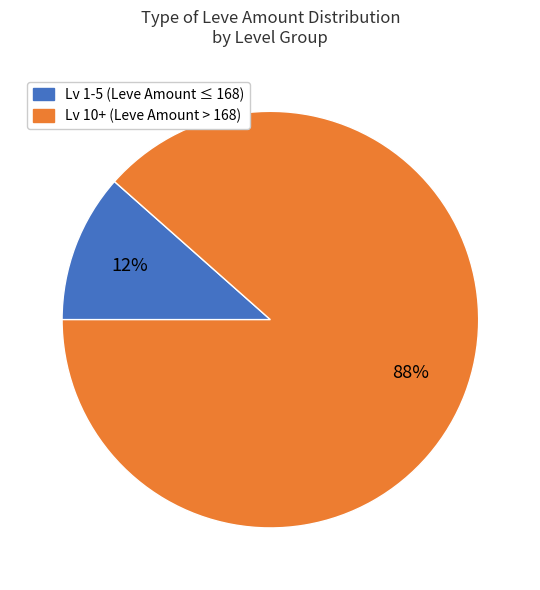

To the nearest percent, what is the average slice percentage?

50%